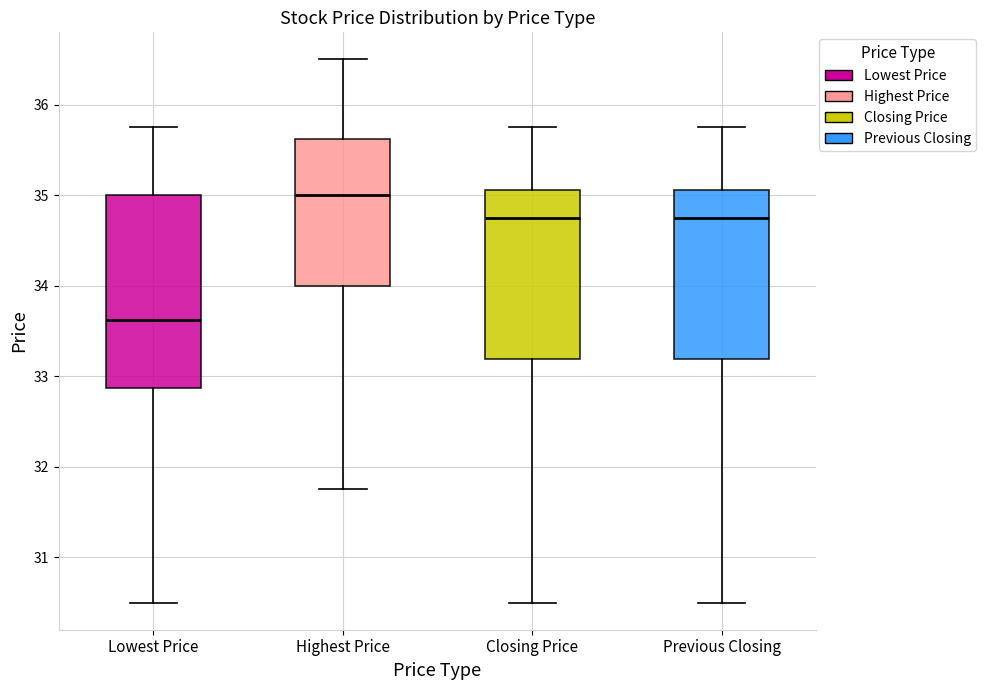

Where does the lower whisker of the box for Highest Price end on the y-axis? The values are not printed on the chart, so give them approximately, as read against the axis.

31.8